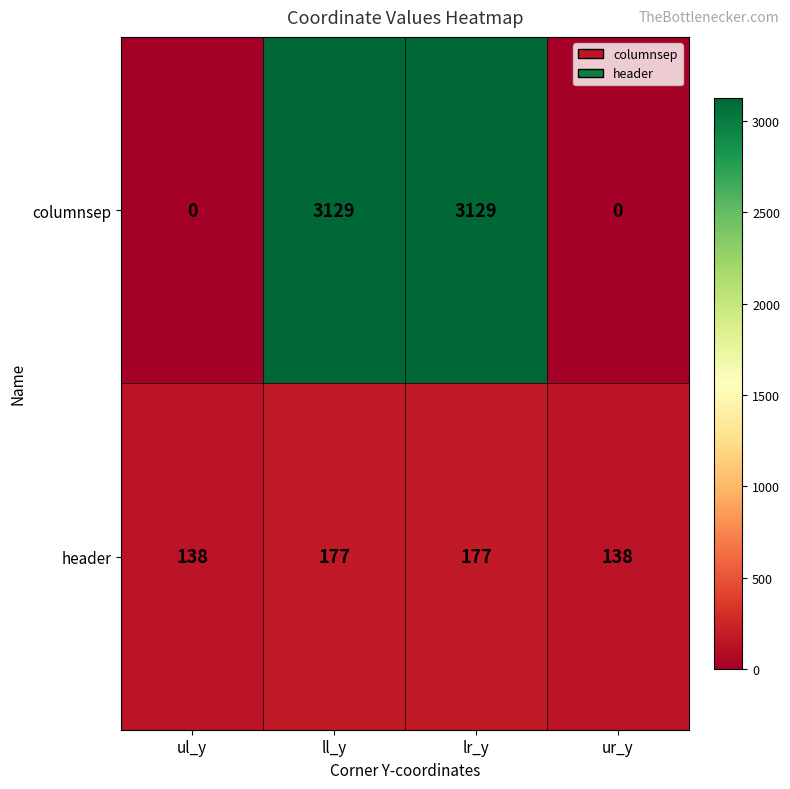

How many categories are shown in the chart?

4